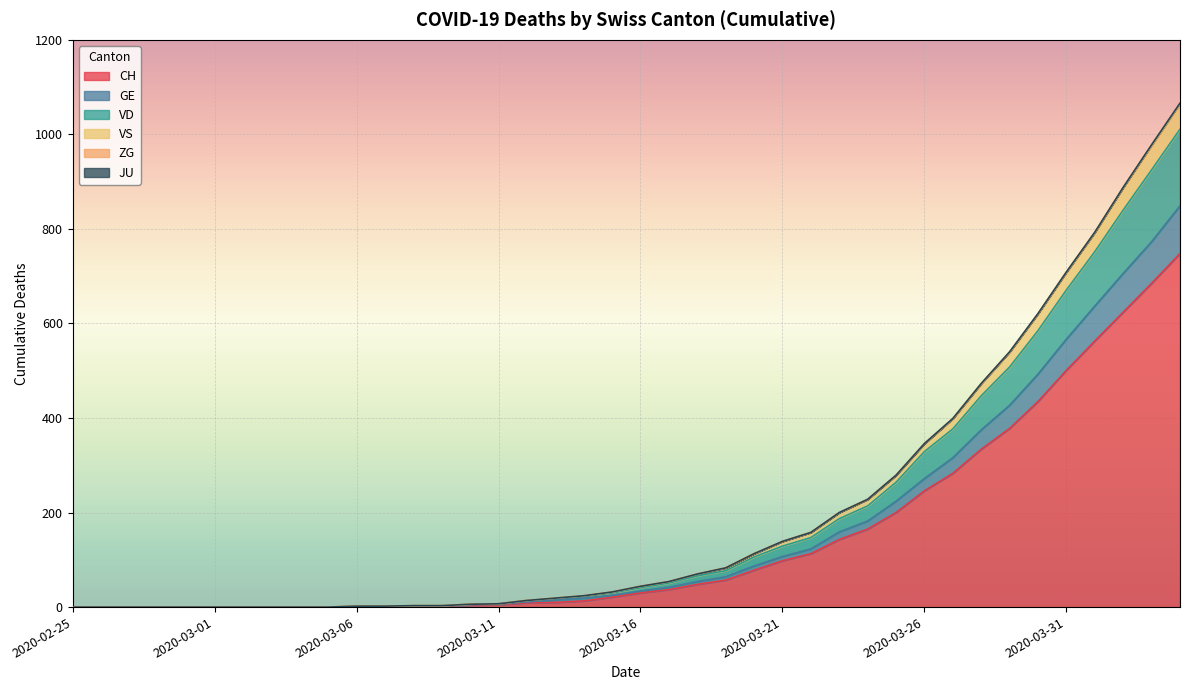

What is the maximum value for CH?

748